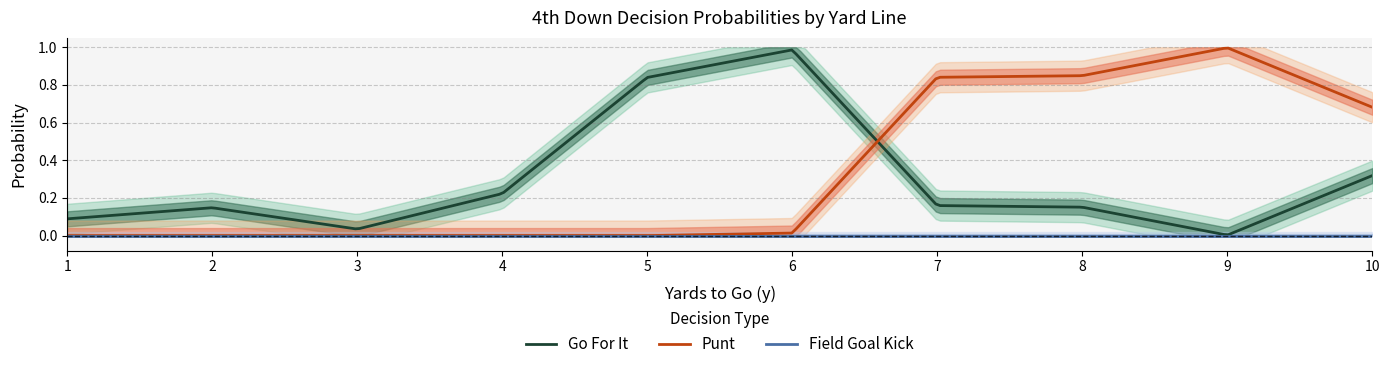

At 8, list the series in order from largest to smallest.

punt, gofor, kick